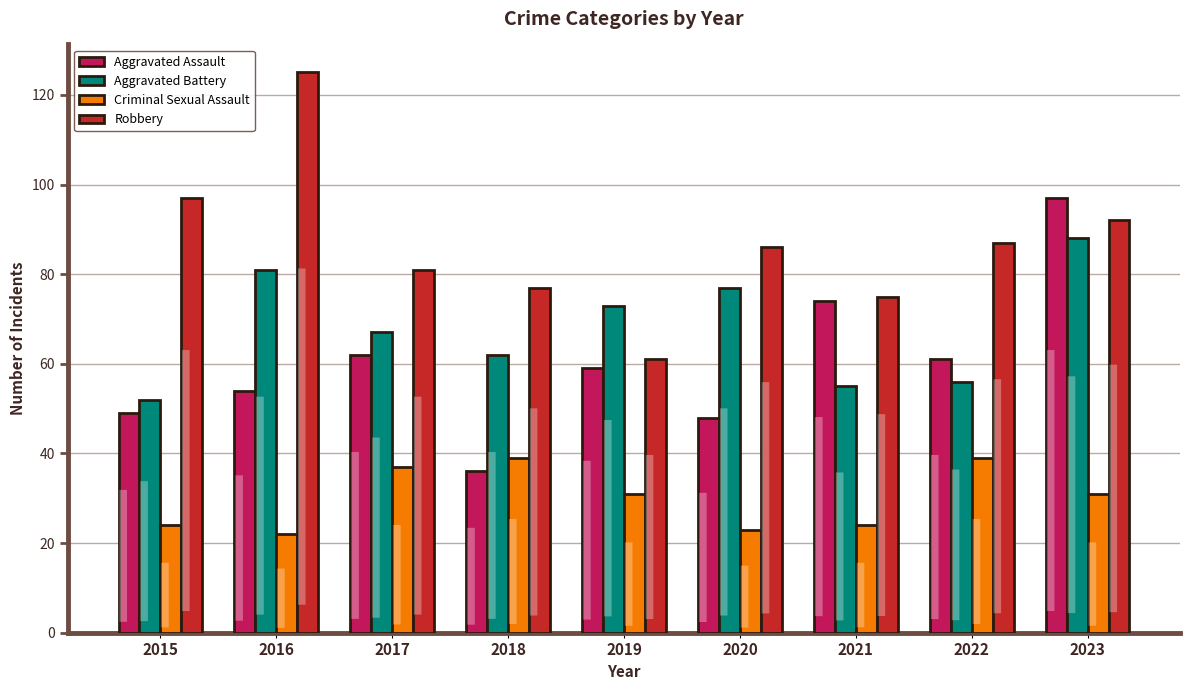

How many data points does each series have?

9